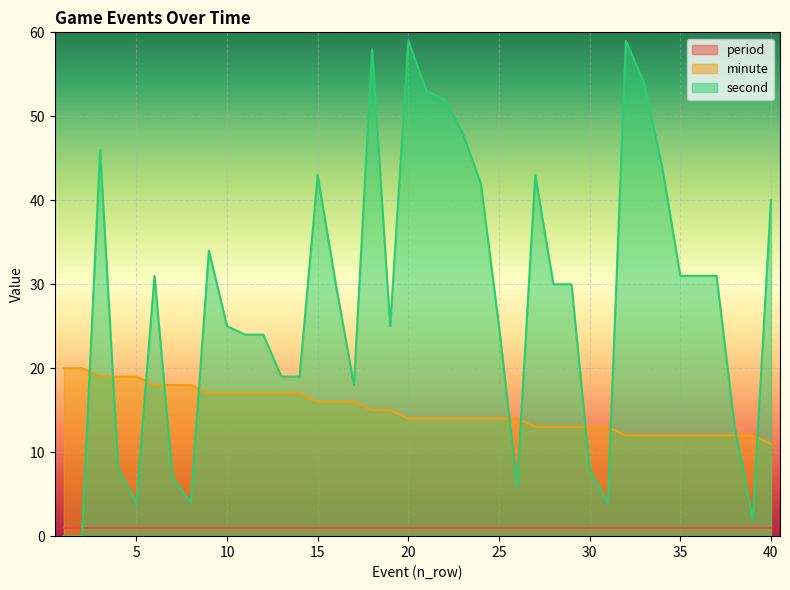

Between which two adjacent categories do second and minute first intersect?

2 and 3